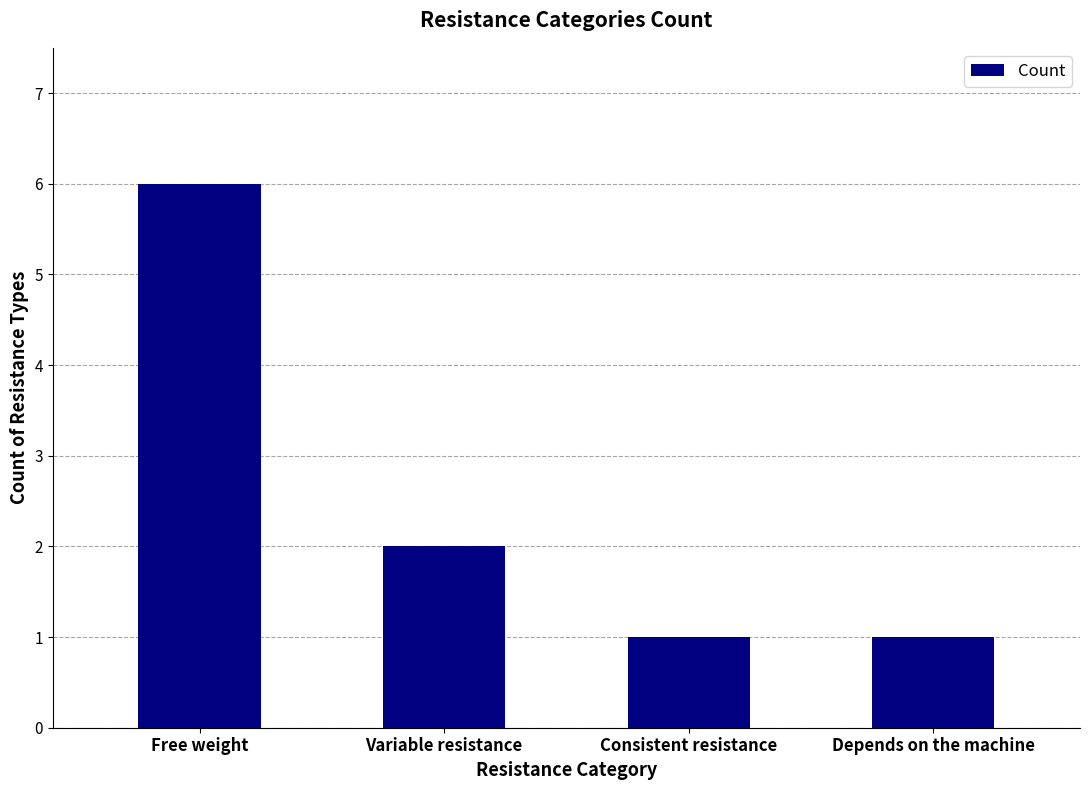

What is the difference between the maximum and second lowest values?

5